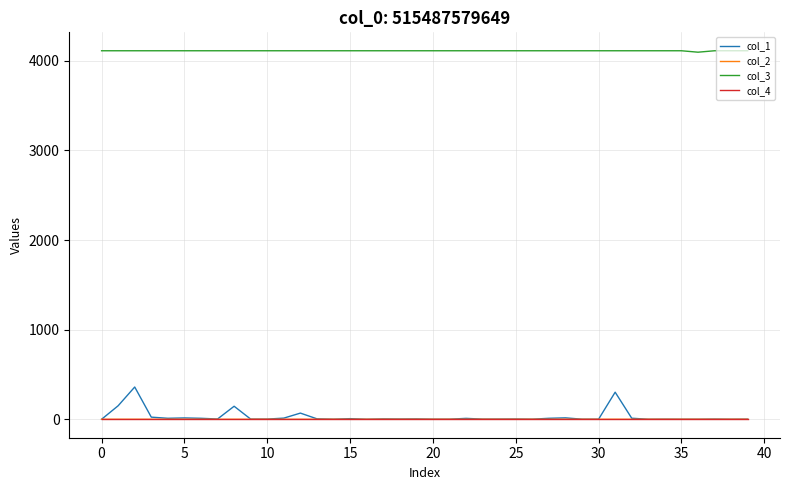

Which series has the widest spread of values?

col_1